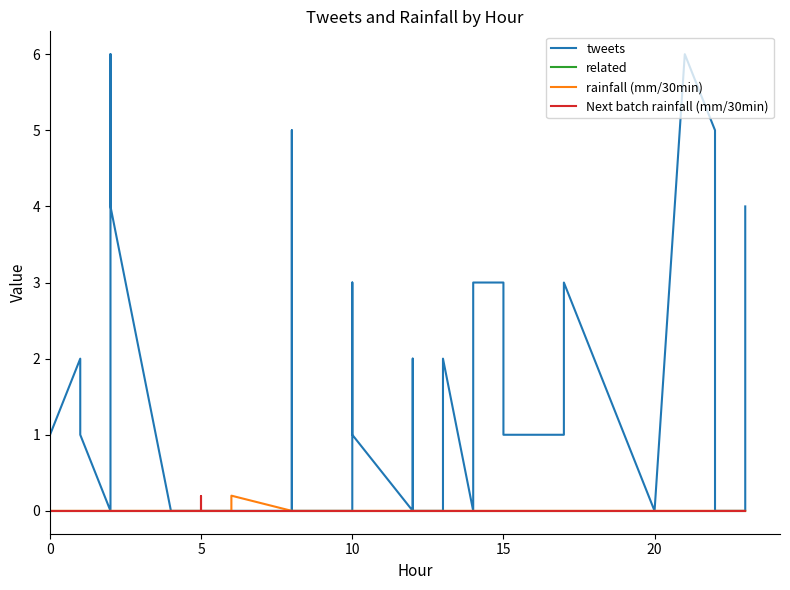

Reading right to left, extract all data points from this chart.

tweets: 4.0	0.0	0.0	5.0	6.0	0.0	3.0	2.0	1.0	1.0	1.0	3.0	3.0	0.0	2.0	0.0	0.0	2.0	0.0	1.0	3.0	0.0	0.0	0.0	5.0	2.0	0.0	0.0	0.0	0.0	0.0	0.0	0.0	0.0	4.0	6.0	0.0	1.0	2.0	1.0
related: 0.0	0.0	0.0	0.0	0.0	0.0	0.0	0.0	0.0	0.0	0.0	0.0	0.0	0.0	0.0	0.0	0.0	0.0	0.0	0.0	0.0	0.0	0.0	0.0	0.0	0.0	0.0	0.0	0.0	0.0	0.0	0.0	0.0	0.0	0.0	0.0	0.0	0.0	0.0	0.0
rainfall (mm/30min): 0.0	0.0	0.0	0.0	0.0	0.0	0.0	0.0	0.0	0.0	0.0	0.0	0.0	0.0	0.0	0.0	0.0	0.0	0.0	0.0	0.0	0.0	0.0	0.0	0.0	0.0	0.0	0.2	0.0	0.0	0.0	0.0	0.0	0.0	0.0	0.0	0.0	0.0	0.0	0.0
Next batch rainfall (mm/30min): 0.0	0.0	0.0	0.0	0.0	0.0	0.0	0.0	0.0	0.0	0.0	0.0	0.0	0.0	0.0	0.0	0.0	0.0	0.0	0.0	0.0	0.0	0.0	0.0	0.0	0.0	0.0	0.0	0.0	0.0	0.0	0.2	0.0	0.0	0.0	0.0	0.0	0.0	0.0	0.0